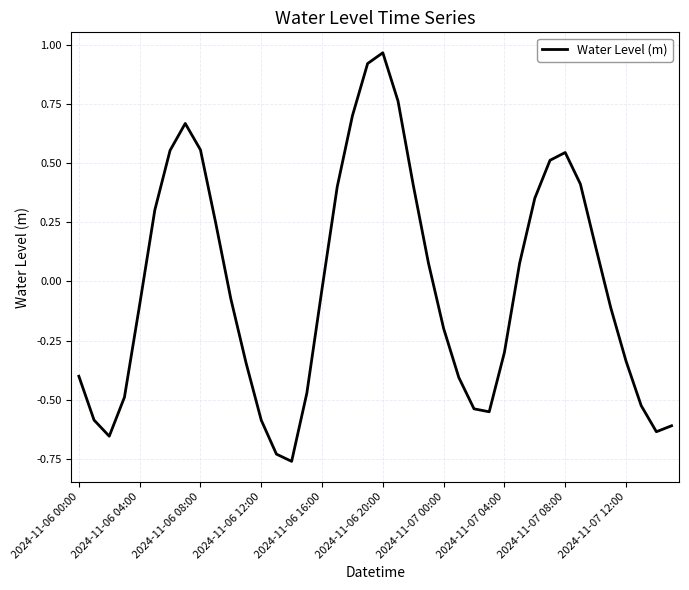

How many lines are shown in the chart?

1